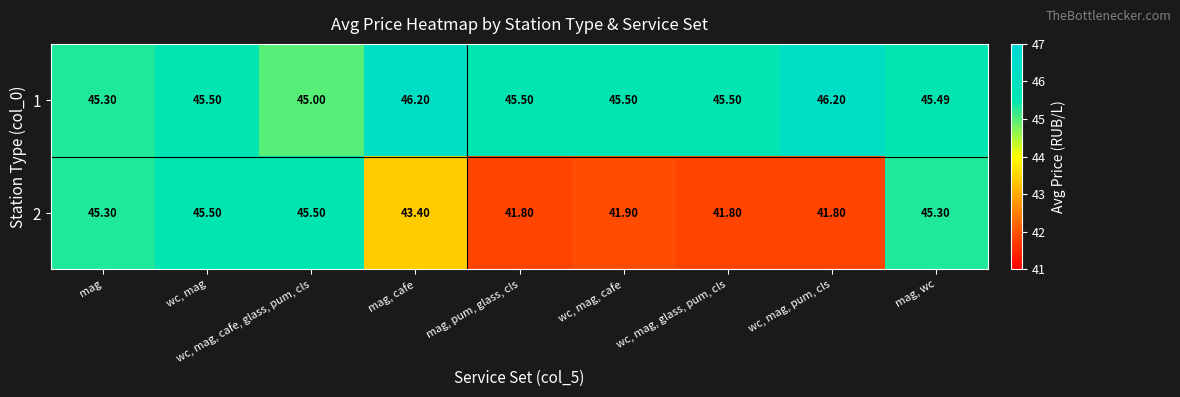

Rank the series by their maximum value, from lowest to highest.

2, 1